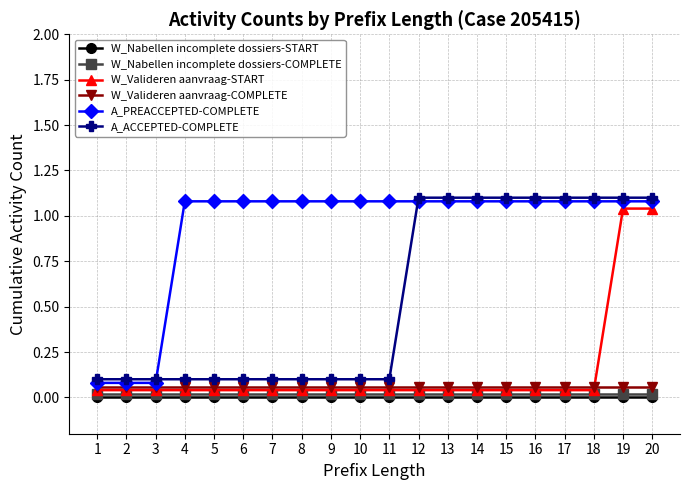

List the series in order of their peak value, highest first.

A_ACCEPTED-COMPLETE, A_PREACCEPTED-COMPLETE, W_Valideren aanvraag-START, W_Valideren aanvraag-COMPLETE, W_Nabellen incomplete dossiers-COMPLETE, W_Nabellen incomplete dossiers-START